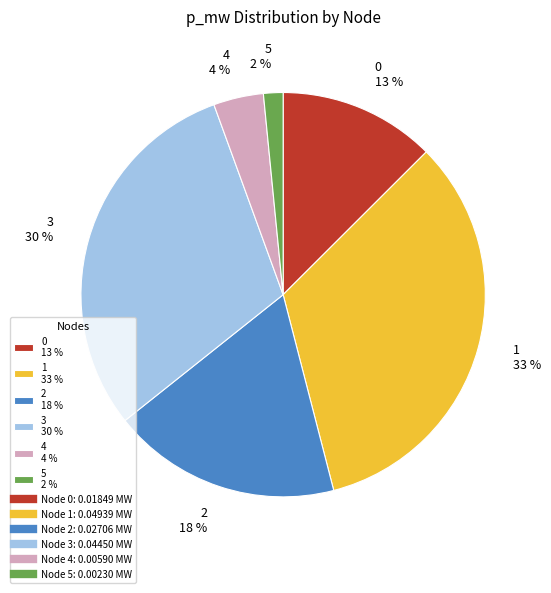

Count the number of slices in the pie.

6